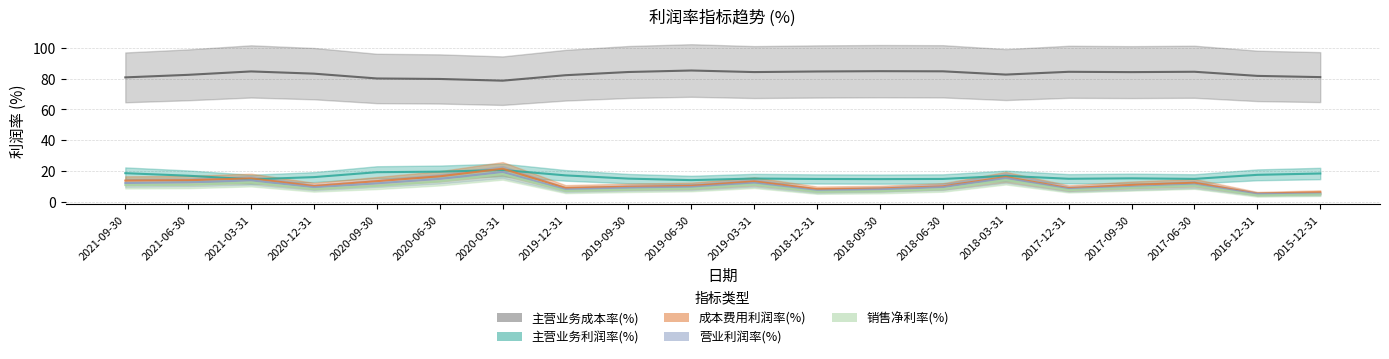

Does the chart display data point markers on the line(s)?

No